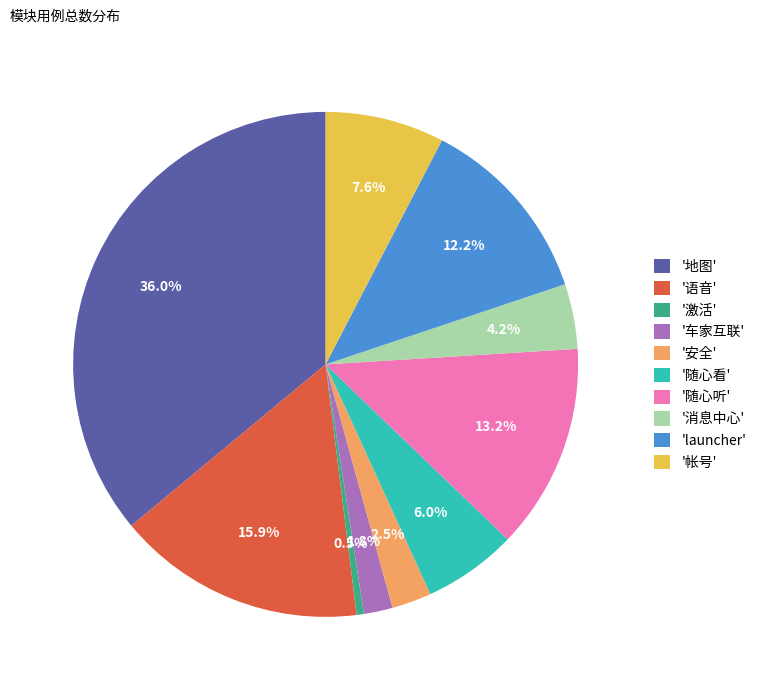

How many slices are in this pie chart?

10